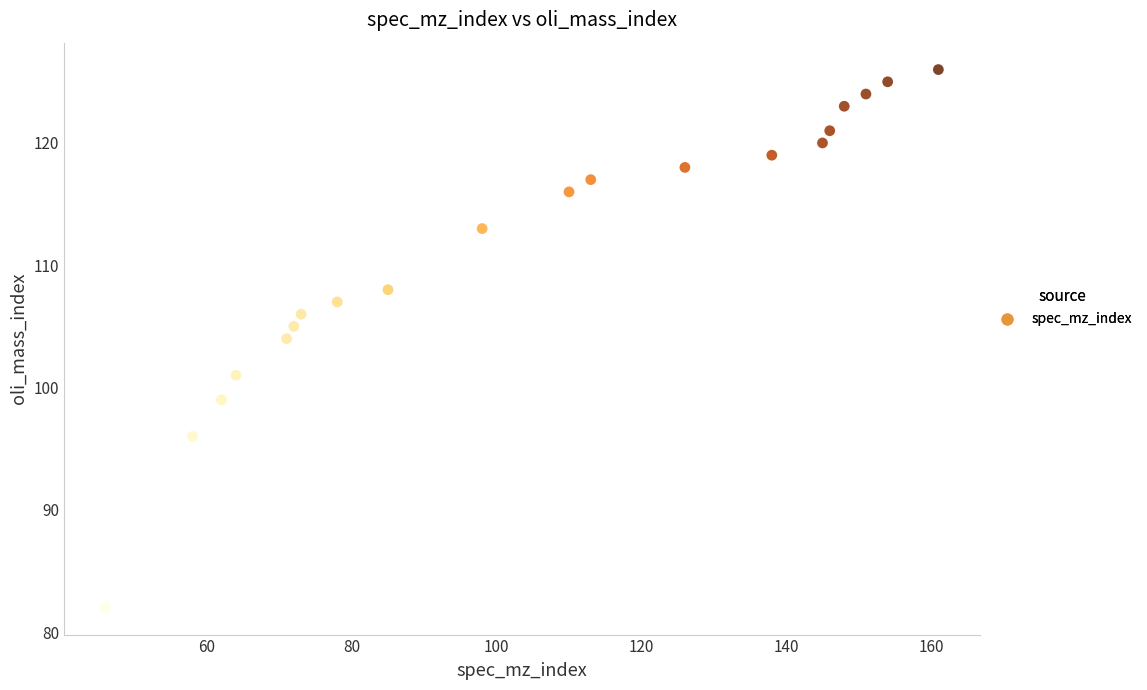

What is the range of Y values (max minus min)?

44